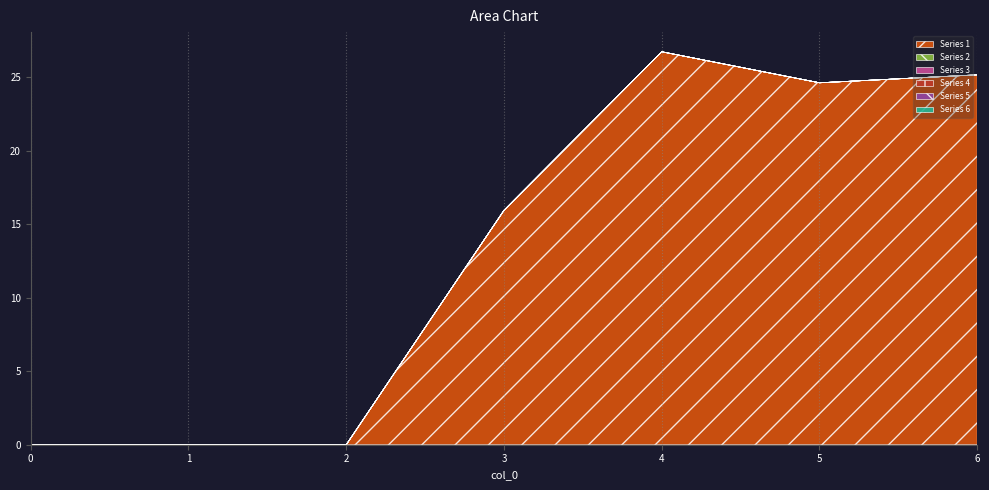

Reading left to right, what are all the values shown in this chart?

Series 1: 0.0	0.0	0.0	15.9	26.7	24.6	25.2
Series 2: 0.0	0.0	0.0	0.0	0.0	0.0	0.0
Series 3: 0.0	0.0	0.0	0.0	0.0	0.0	0.0
Series 4: 0.0	0.0	0.0	0.0	0.0	0.0	0.0
Series 5: 0.0	0.0	0.0	0.0	0.0	0.0	0.0
Series 6: 0.0	0.0	0.0	0.0	0.0	0.0	0.0